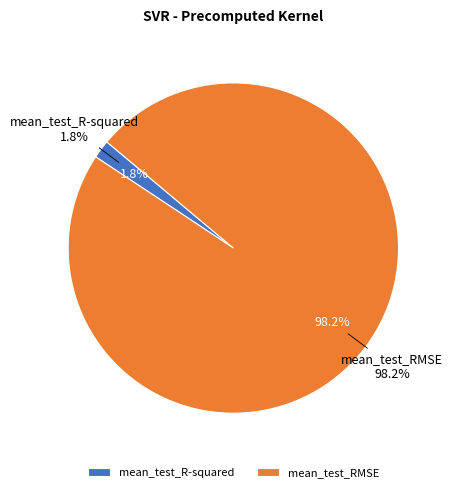

What percentage do mean_test_RMSE and mean_test_R-squared together represent?

100.0%